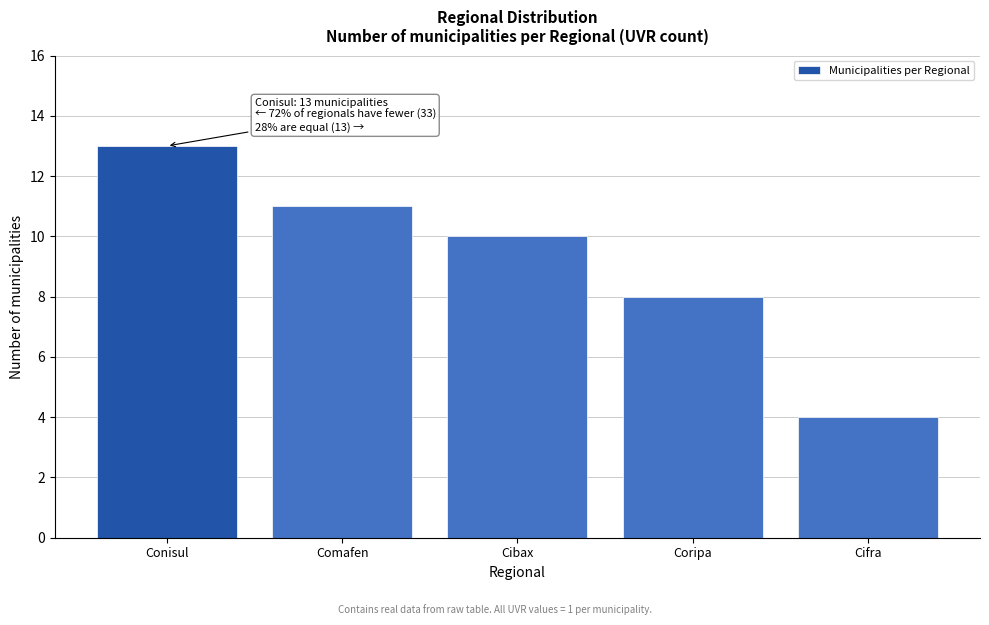

Reading left to right, what are all the values shown in this chart?

Conisul=13	Comafen=11	Cibax=10	Coripa=8	Cifra=4